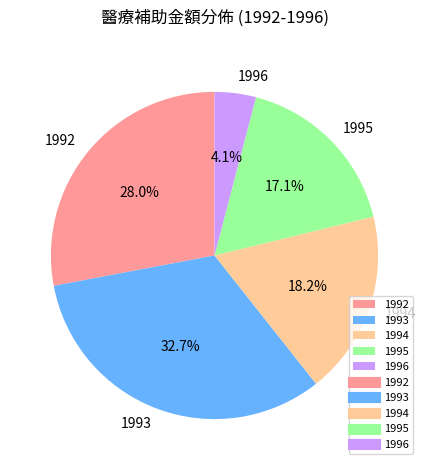

To the nearest percent, what percentage of the pie is 1994?

18%